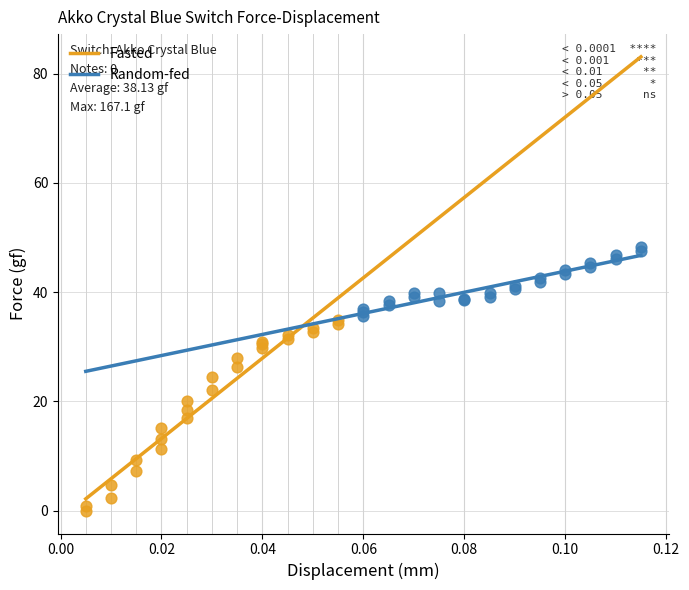

Which series contains the lowest Y value?

Fasted